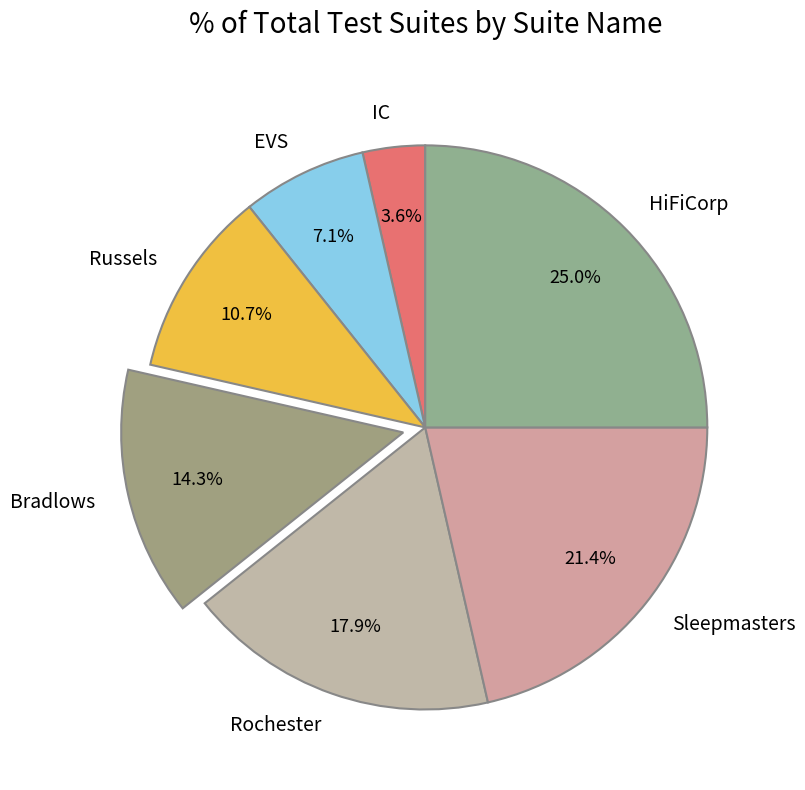

True or false: HiFiCorp accounts for 25% of the total.

True